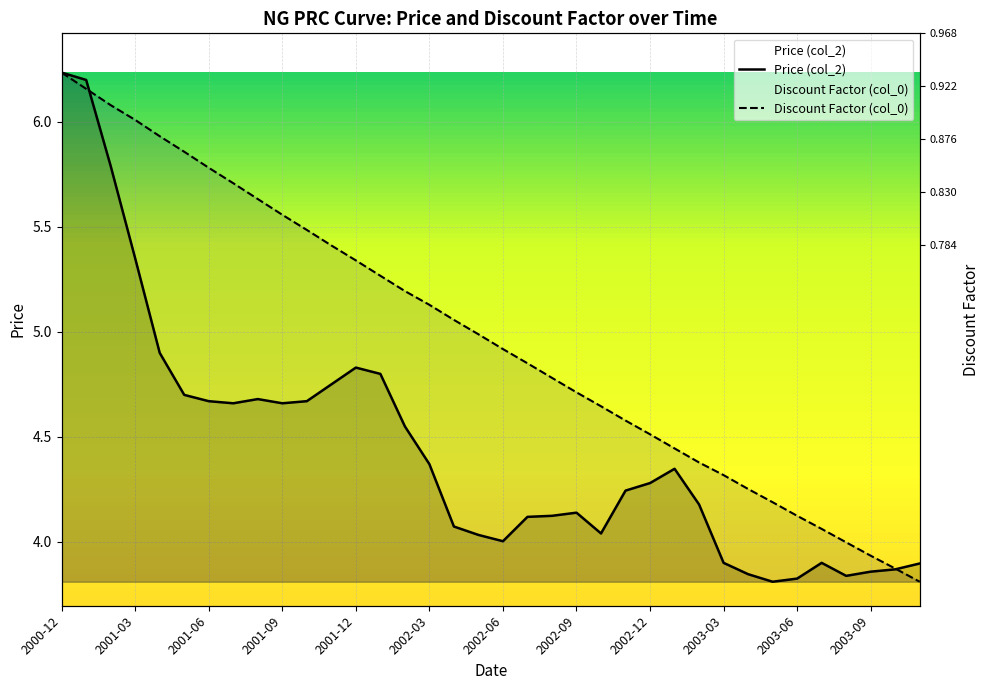

What is the label of the 19th point from the right?

2002-05